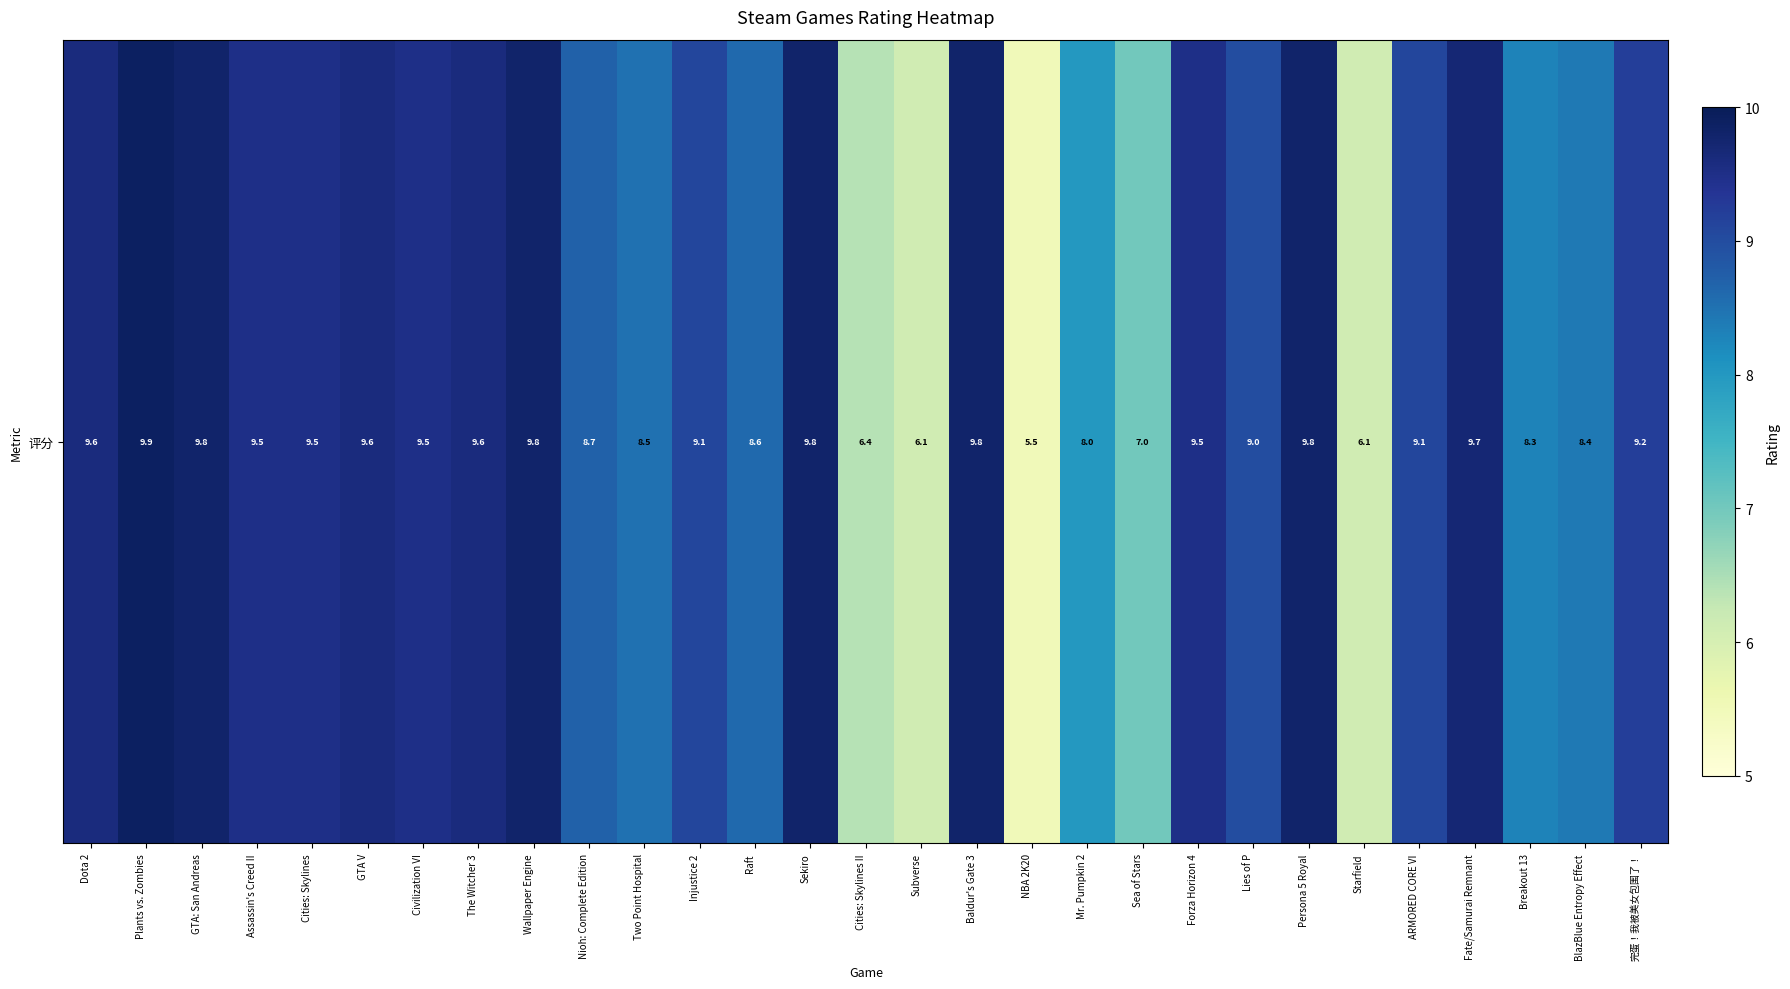

What is the difference between the maximum and minimum values?

4.4